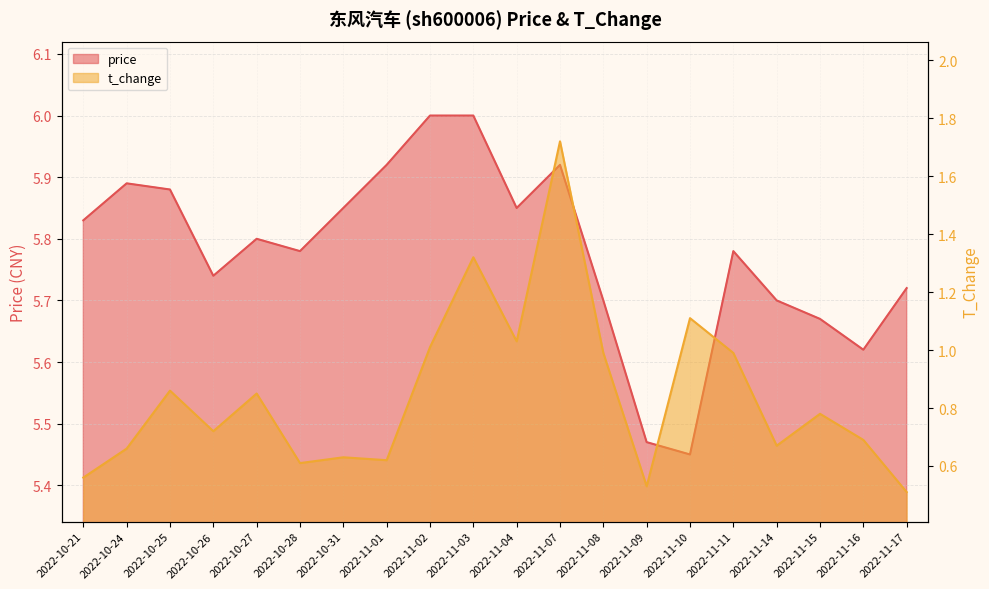

Reading left to right, transcribe all the data shown in this chart.

price: 5.8	5.9	5.9	5.7	5.8	5.8	5.8	5.9	6.0	6.0	5.8	5.9	5.7	5.5	5.5	5.8	5.7	5.7	5.6	5.7
t_change: 0.6	0.7	0.9	0.7	0.8	0.6	0.6	0.6	1.0	1.3	1.0	1.7	1.0	0.5	1.1	1.0	0.7	0.8	0.7	0.5